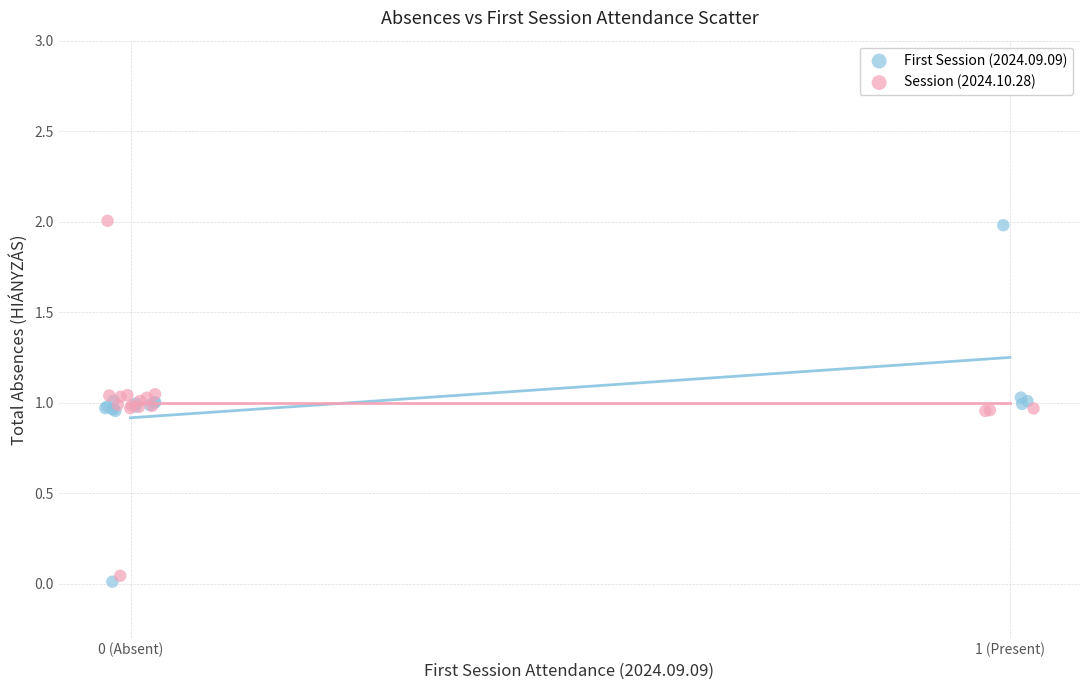

What are all the series names shown in the legend?

First Session (2024.09.09), Session (2024.10.28)